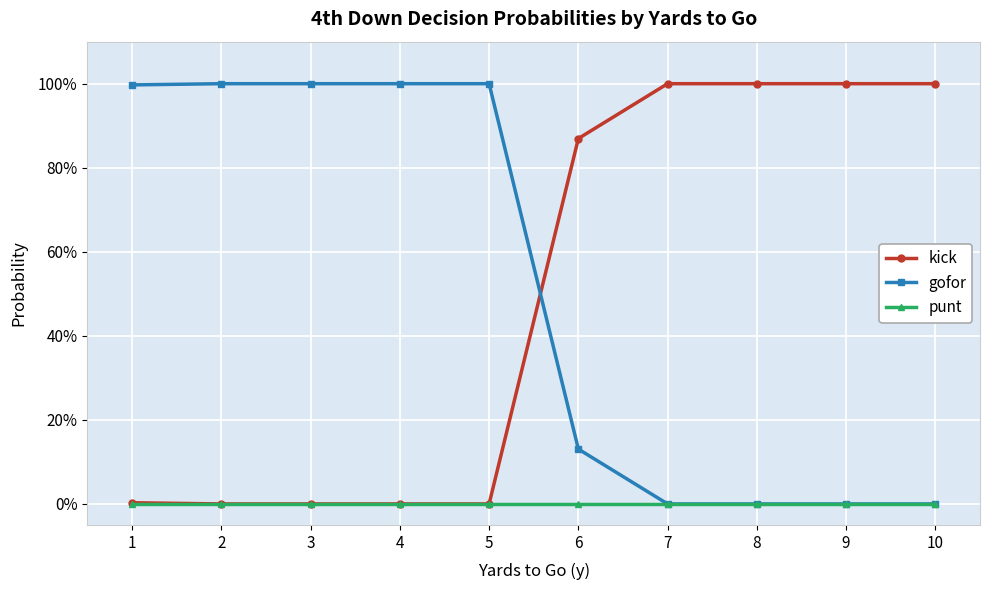

Which series has the largest range (max minus min)?

kick